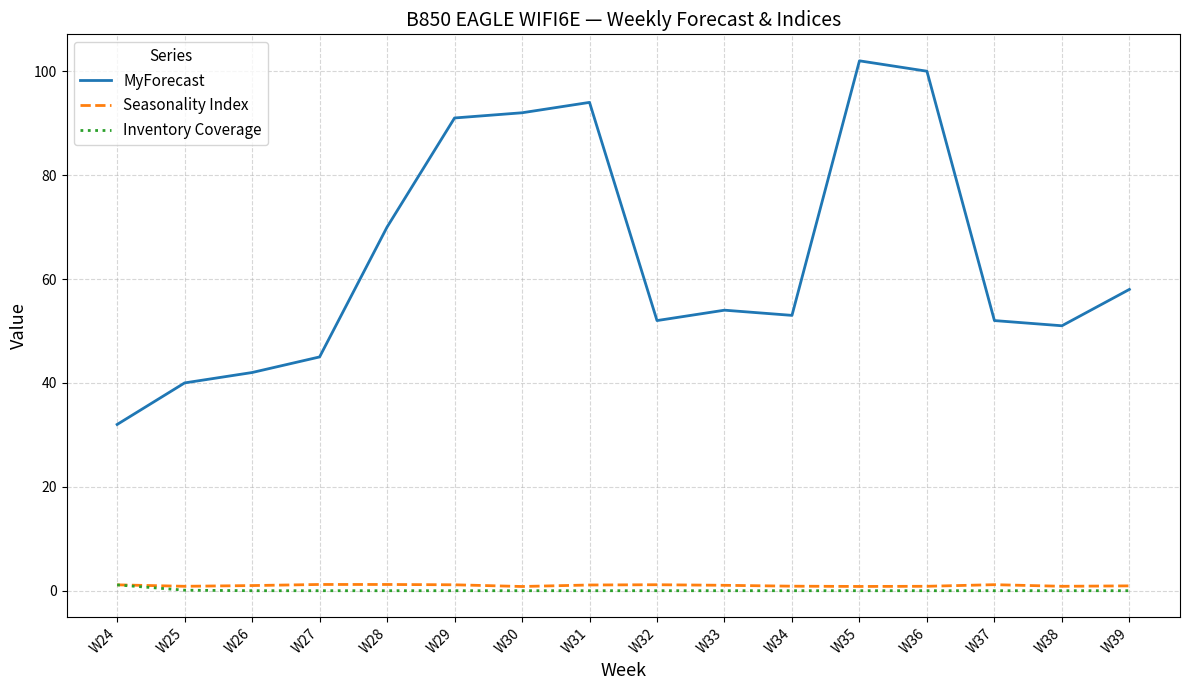

What is the spread (max minus min) of values at W36?

100.0